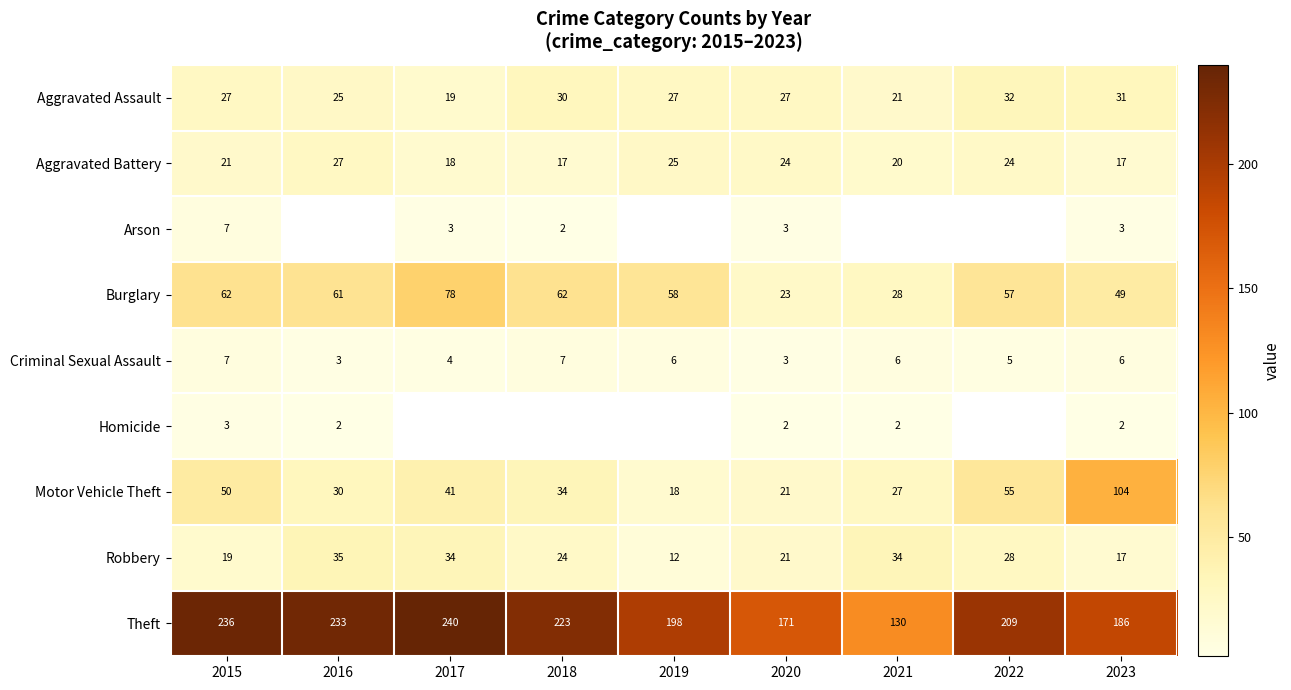

What is the total value across all series at 2020?

295